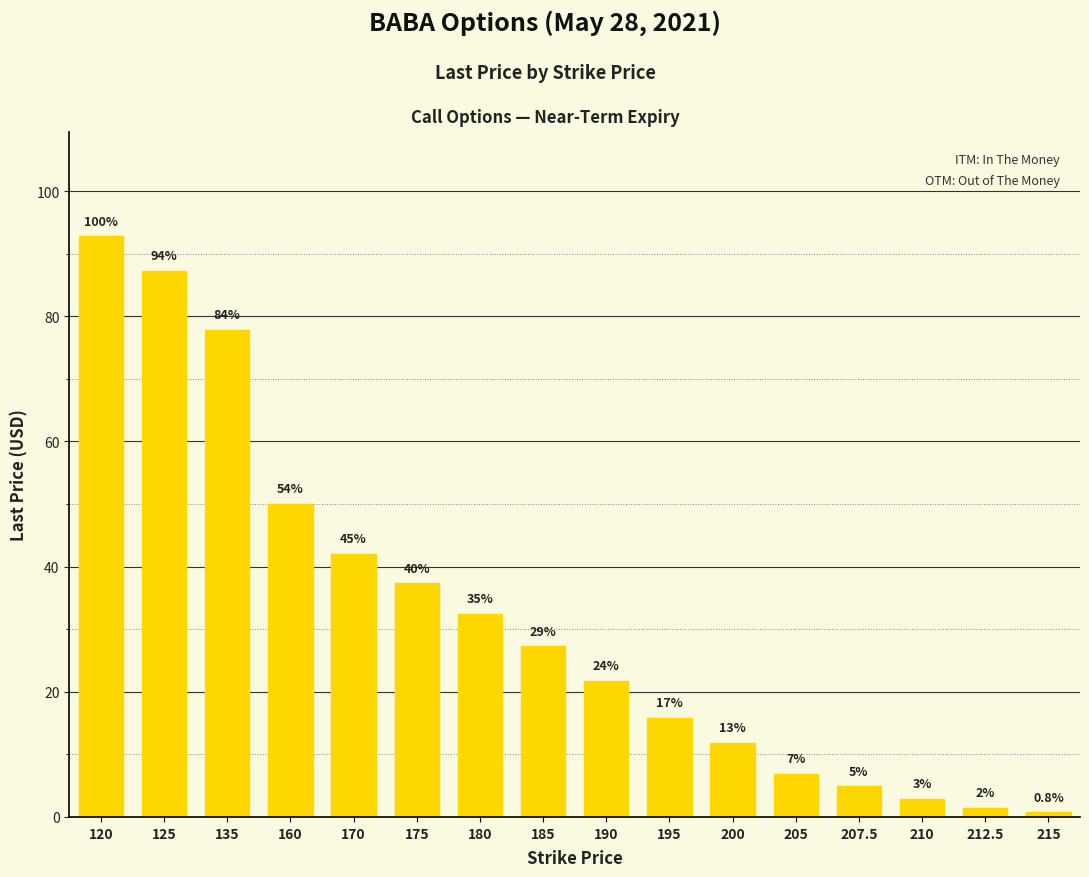

What is the minimum value shown in the chart?

0.7